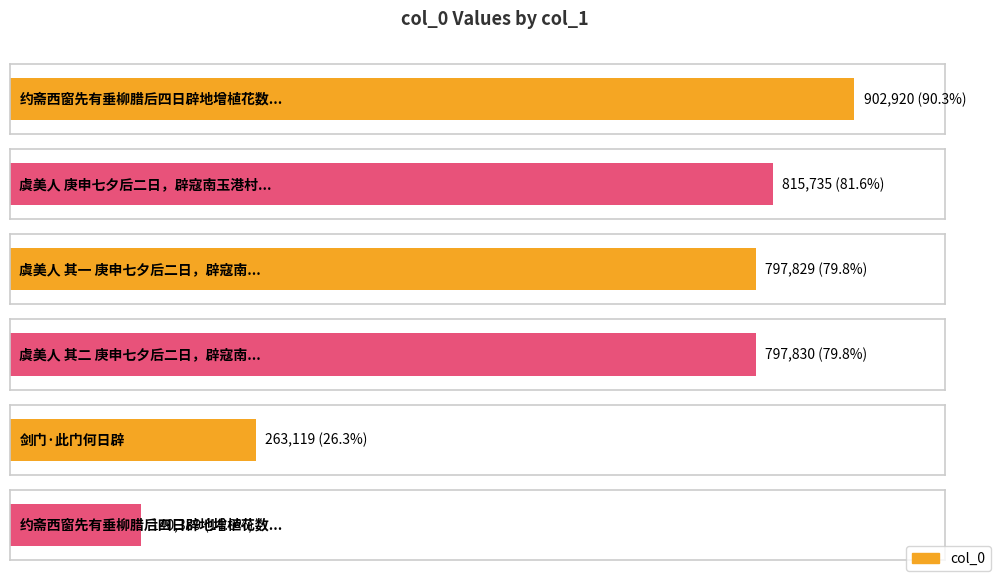

Rank the categories by value from highest to lowest.

约斋西窗先有垂柳腊后四日辟地增植花数十辈, 虞美人 庚申七夕后二日，辟寇南玉港村居，卧病感怀, 虞美人 其二 庚申七夕后二日，辟寇南玉港村居，卧病感怀, 虞美人 其一 庚申七夕后二日，辟寇南玉港村居，卧病感怀, 剑门·此门何日辟, 约斋西窗先有垂柳腊后四日辟地增植花数十辈